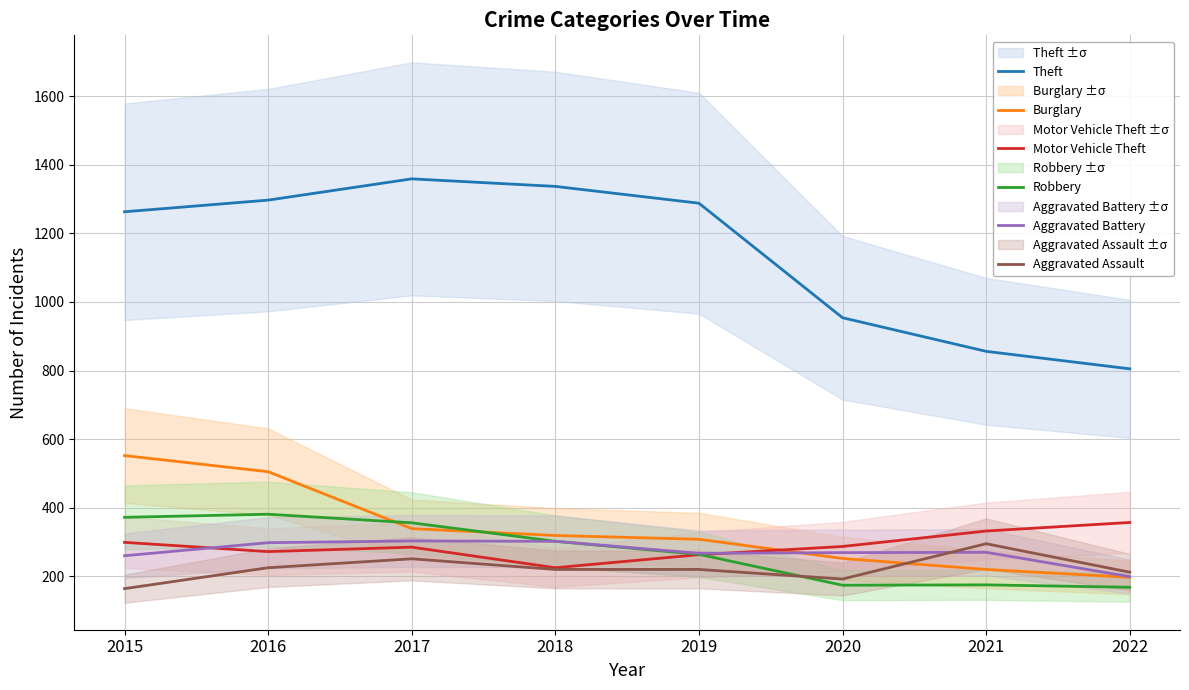

What is the difference between the maximum and minimum values in the Burglary series?

355